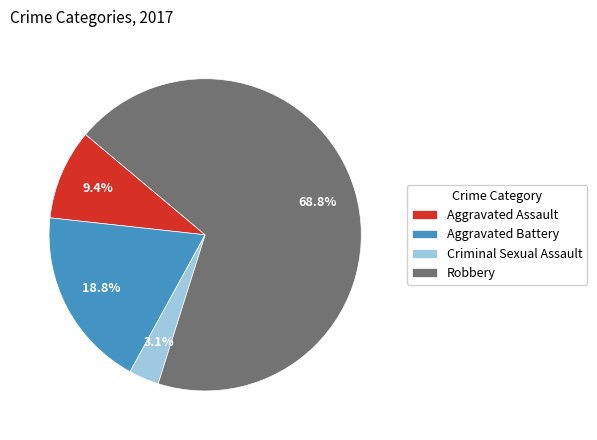

Between Aggravated Assault and Robbery, which is larger?

Robbery